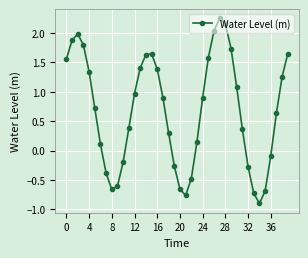

How many points are higher than both their immediate neighbors (excluding endpoints)?

3